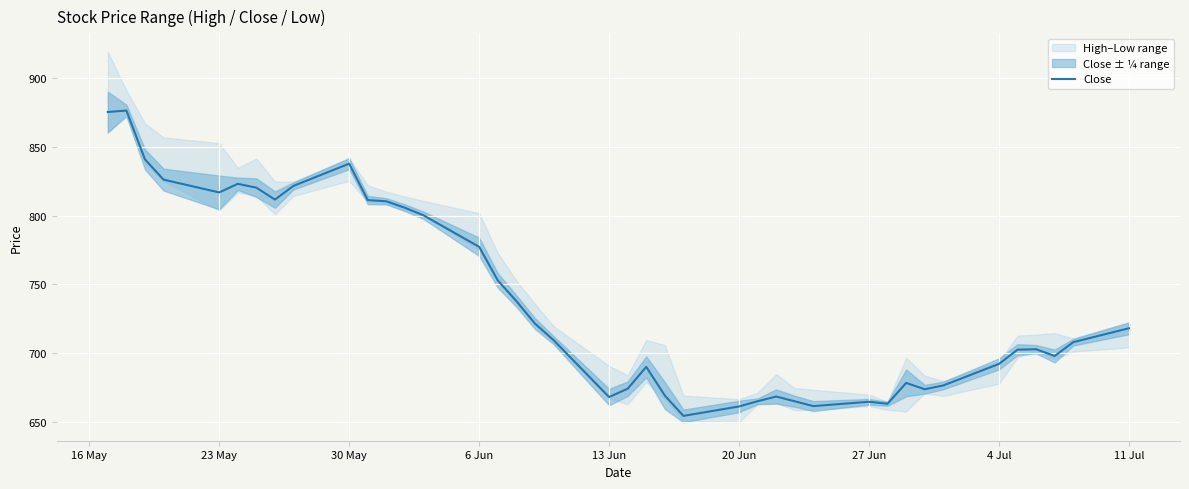

True or false: there are more than 0 points higher than both neighbors.

True